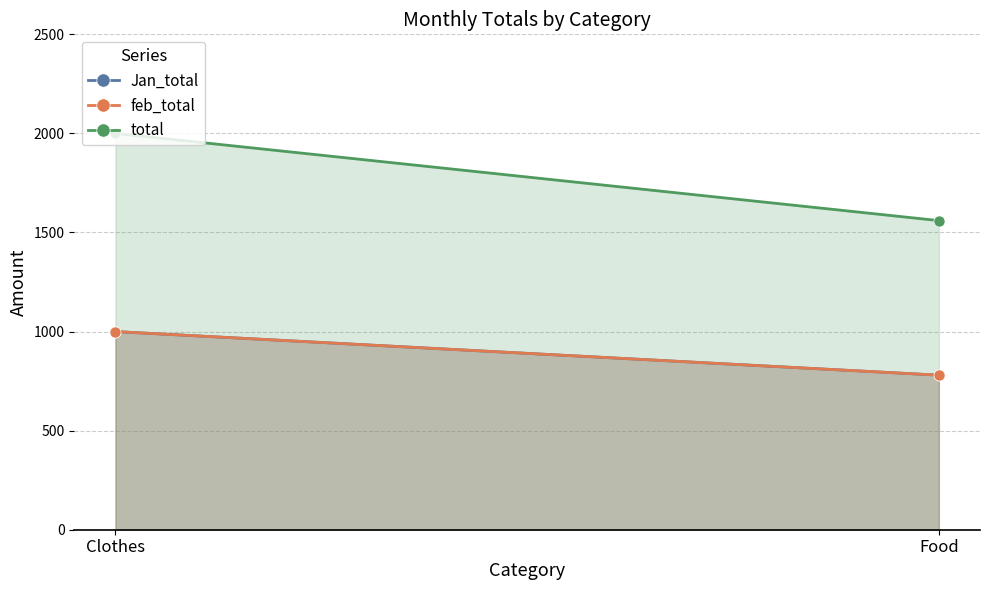

Reading left to right, transcribe all the data shown in this chart.

Jan_total: Clothes=1000	Food=780
feb_total: Clothes=1000	Food=780
total: Clothes=2000	Food=1560